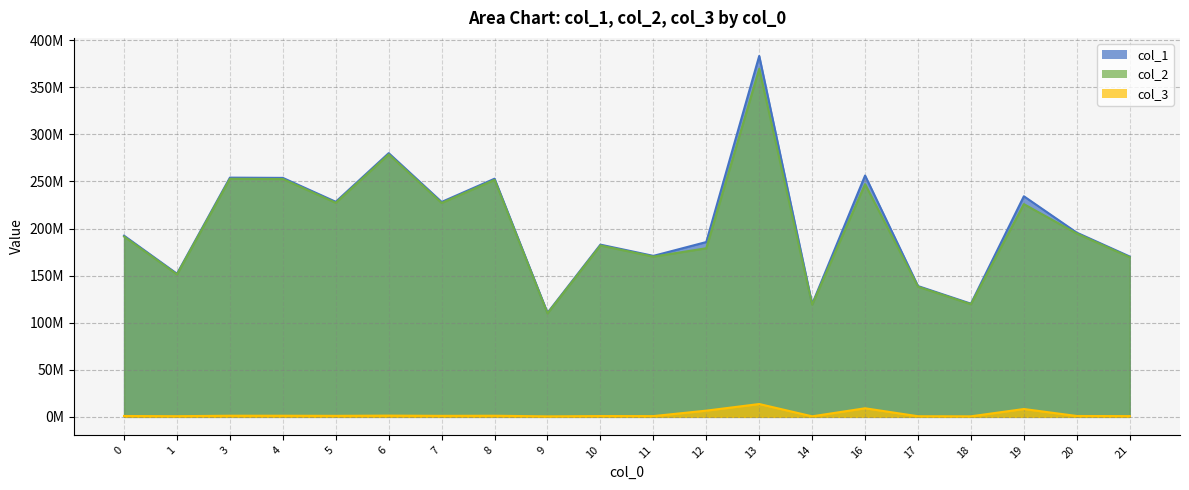

Which series has the largest range (max minus min)?

col_1